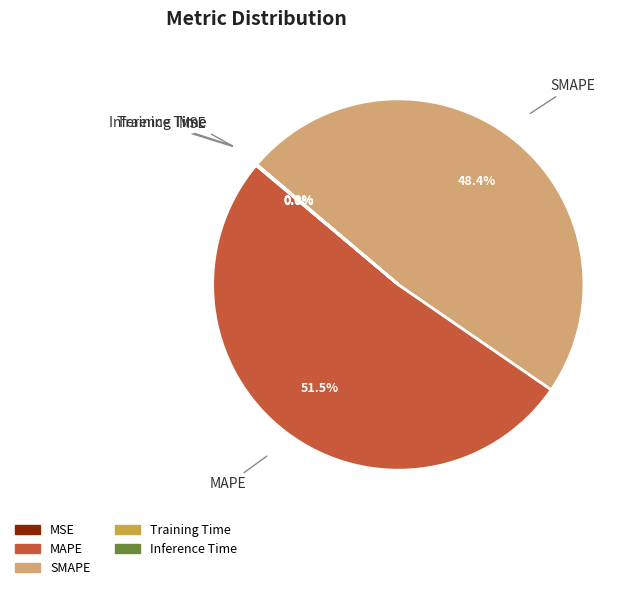

Is the sum of SMAPE and MAPE greater than half?

Yes